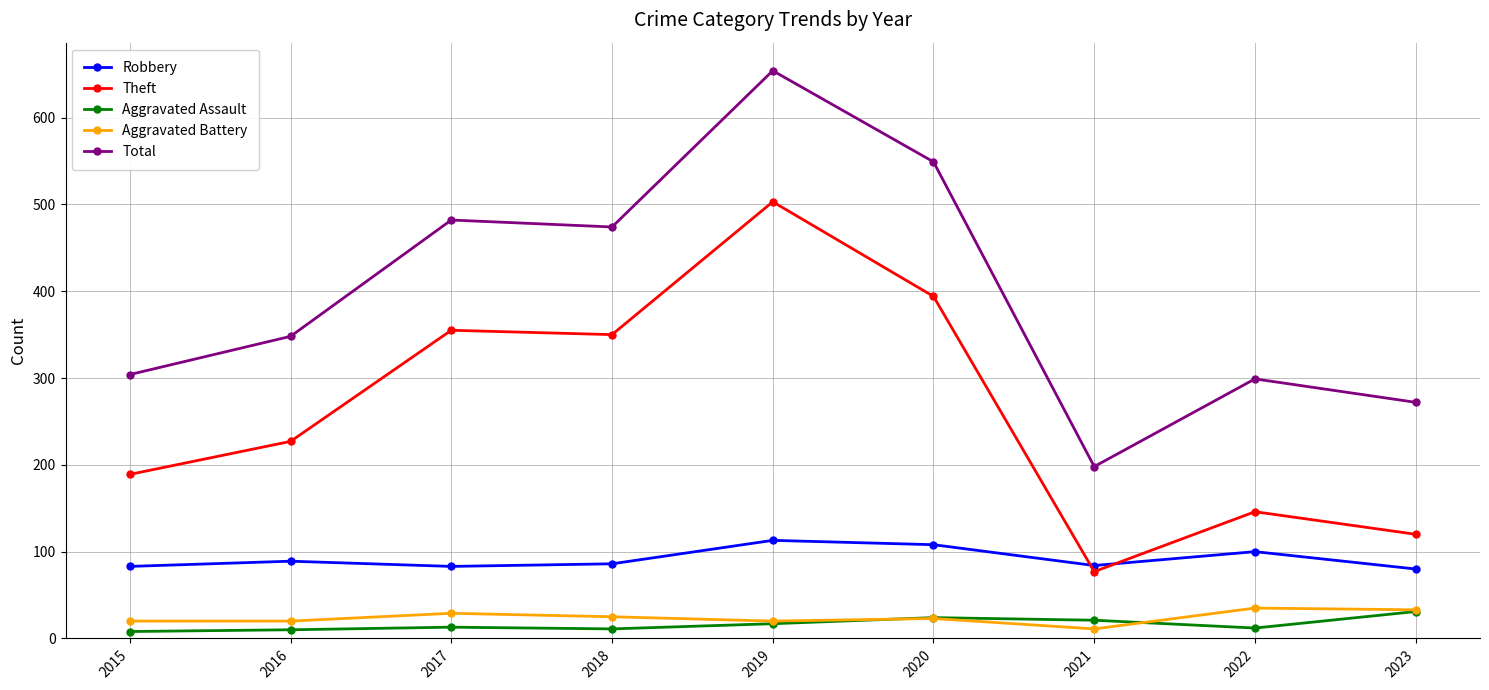

Does the chart have visible grid lines?

Yes